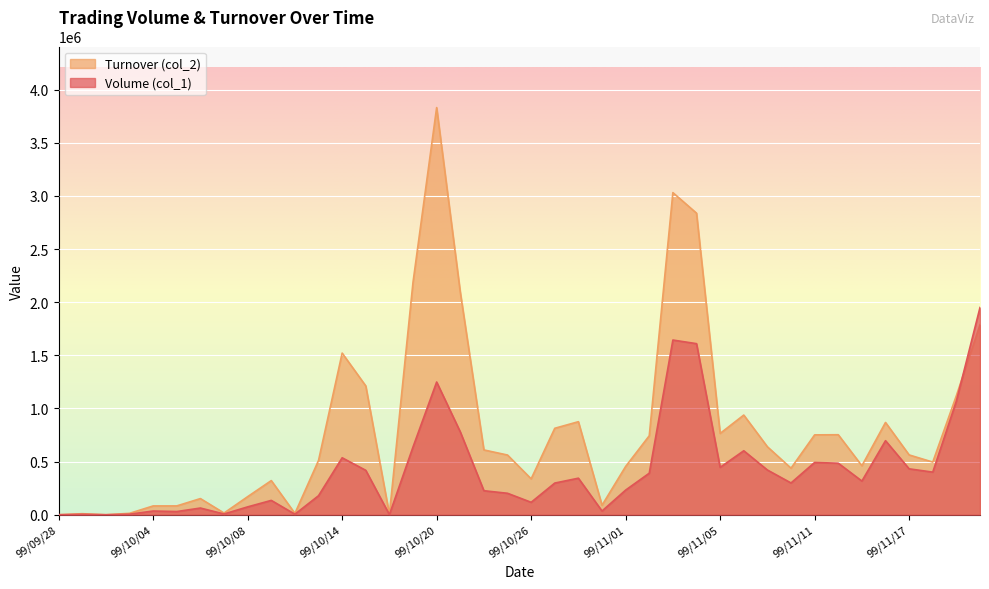

Which category has the highest value across all series?

99/10/20